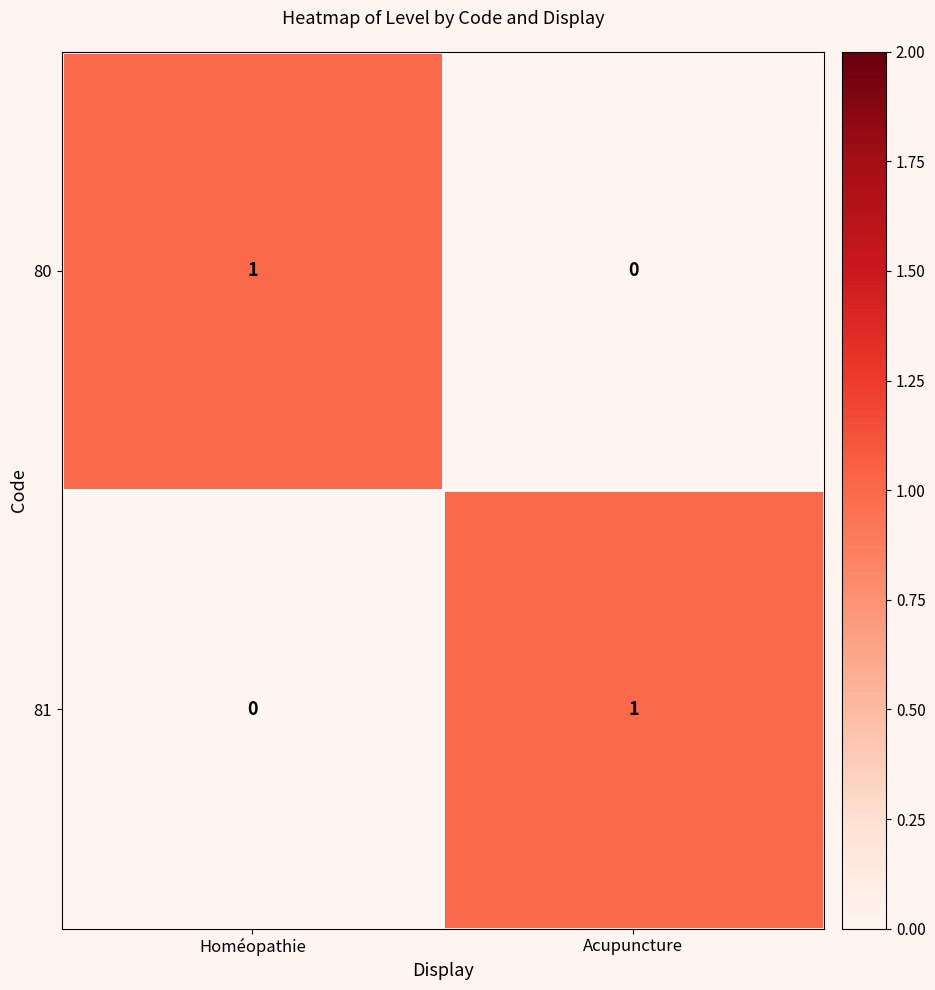

Is the value of 81 at Homéopathie greater than the value of 80 at Homéopathie?

No